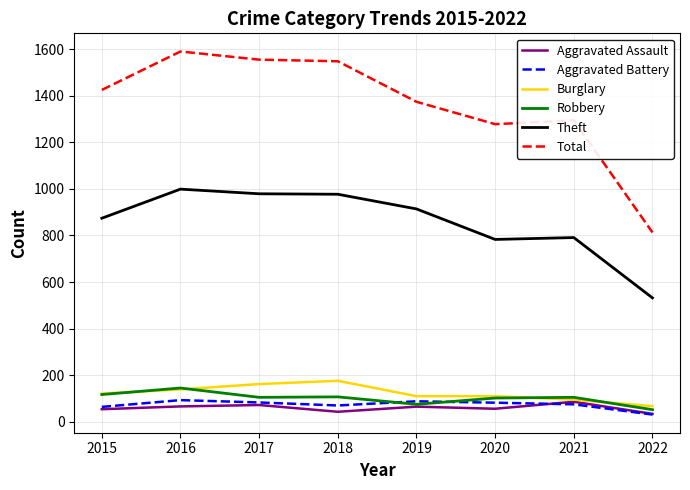

What is the lowest value of the Theft series?

532